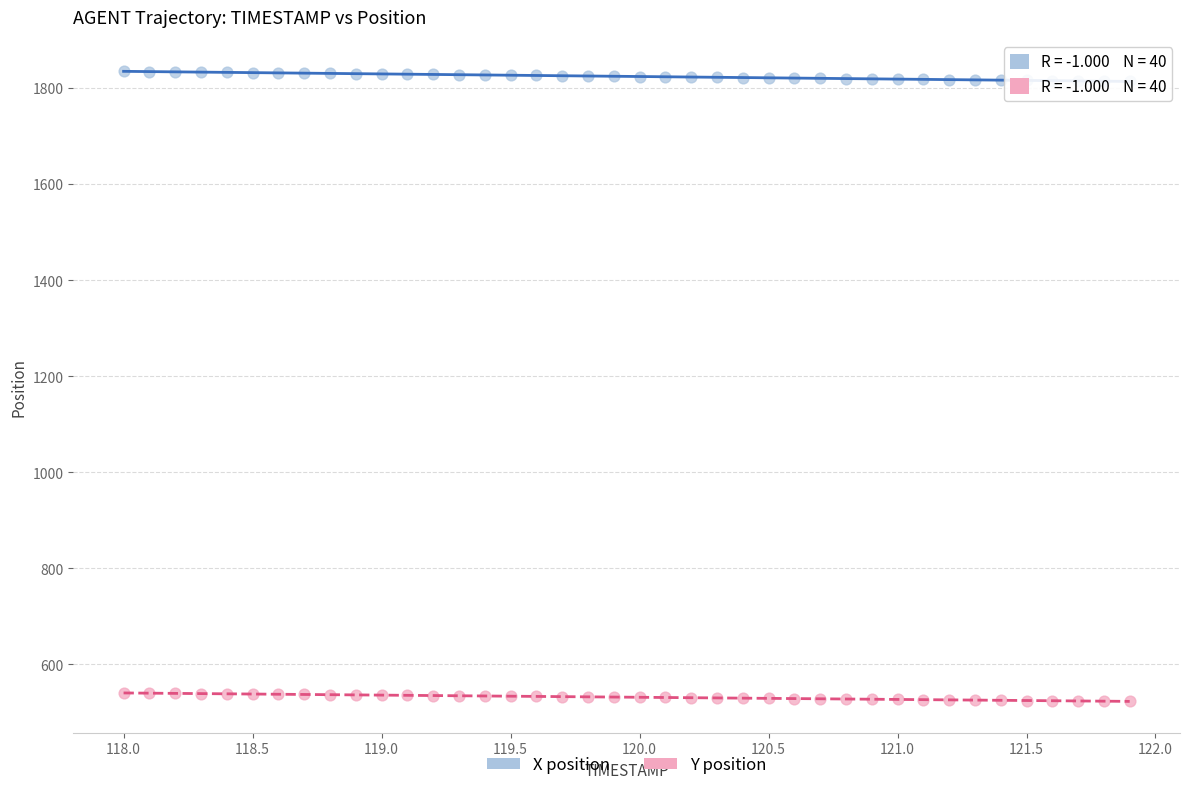

Which series contains the lowest Y value?

Y position